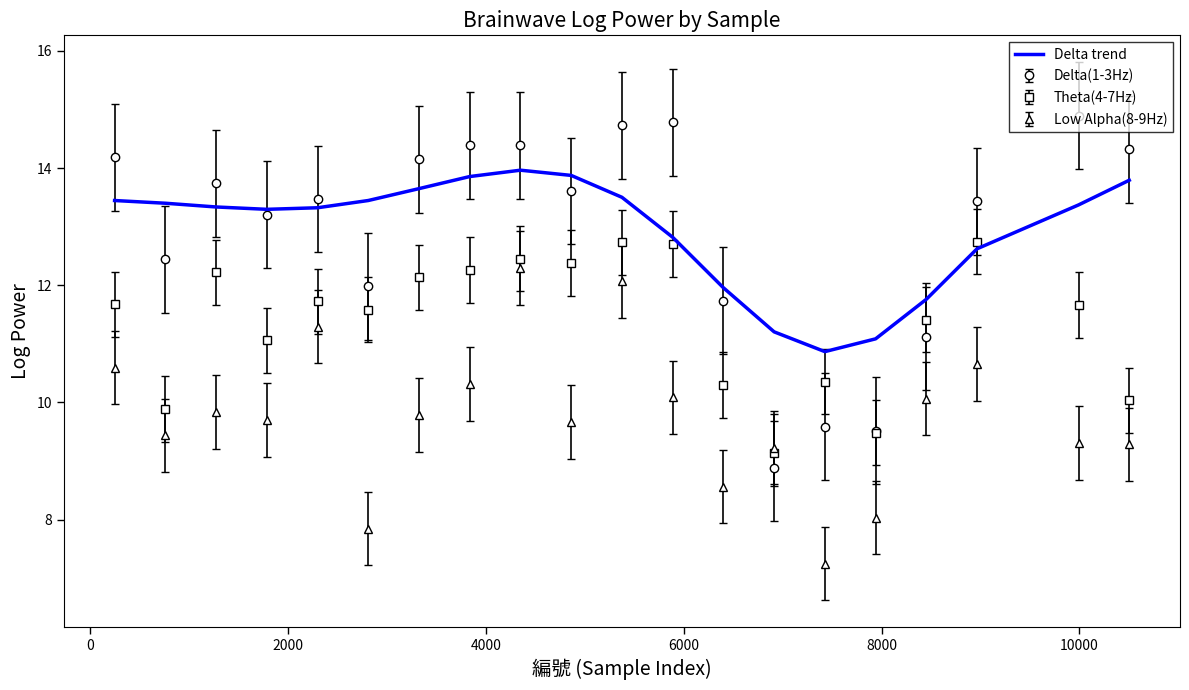

Which series has the largest range (max minus min)?

Delta(1-3Hz)